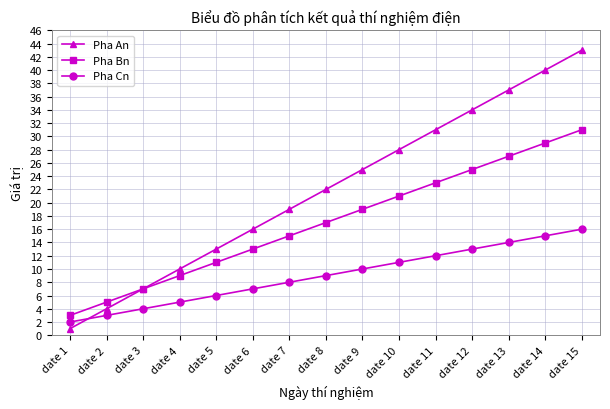

After their last crossing, which series has the higher values: Pha Cn or Pha An?

Pha An